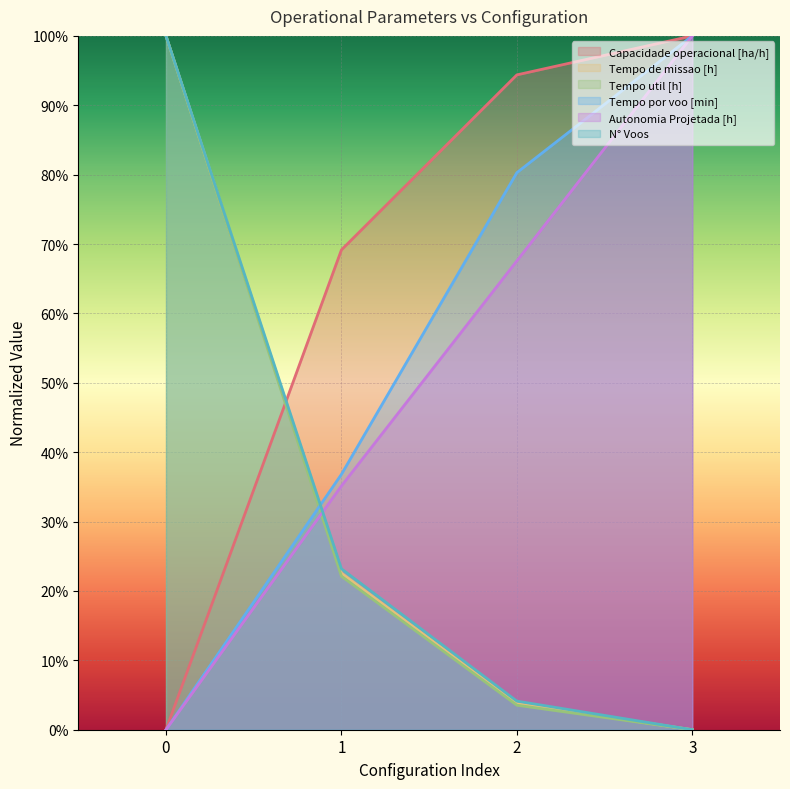

True or false: Capacidade operacional [ha/h] and Tempo util [h] cross at least once.

True